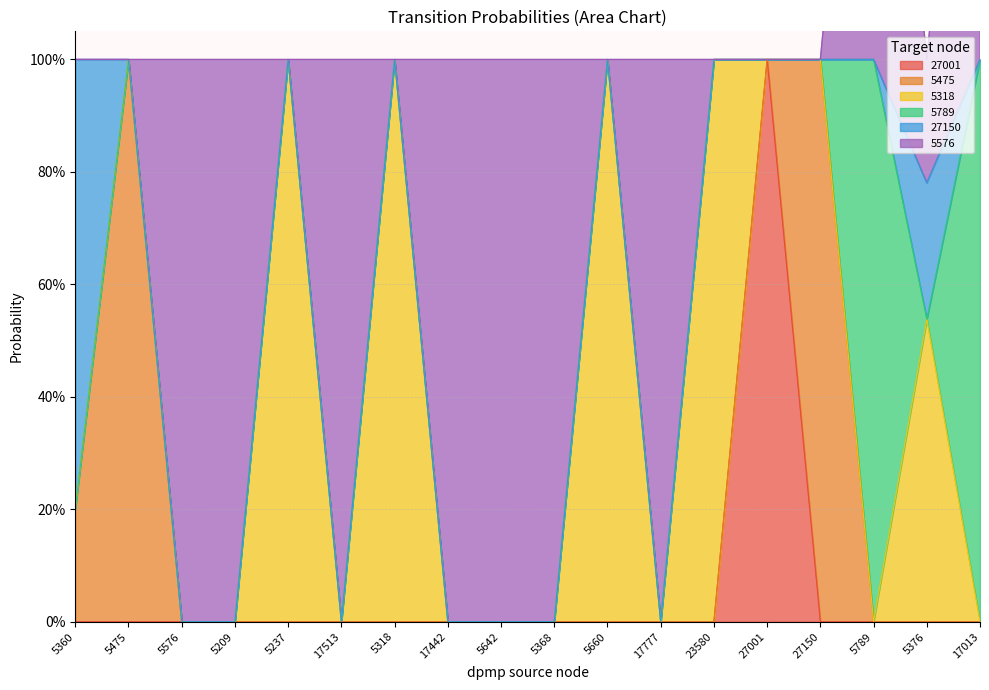

Is the value of 27150 at 5237 greater than the value of 5475 at 5475?

No